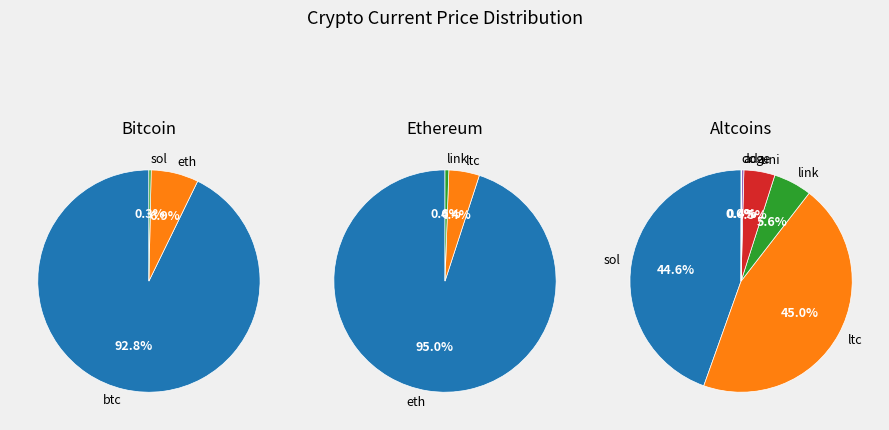

The uni slice represents 0% of the pie. True or false?

True